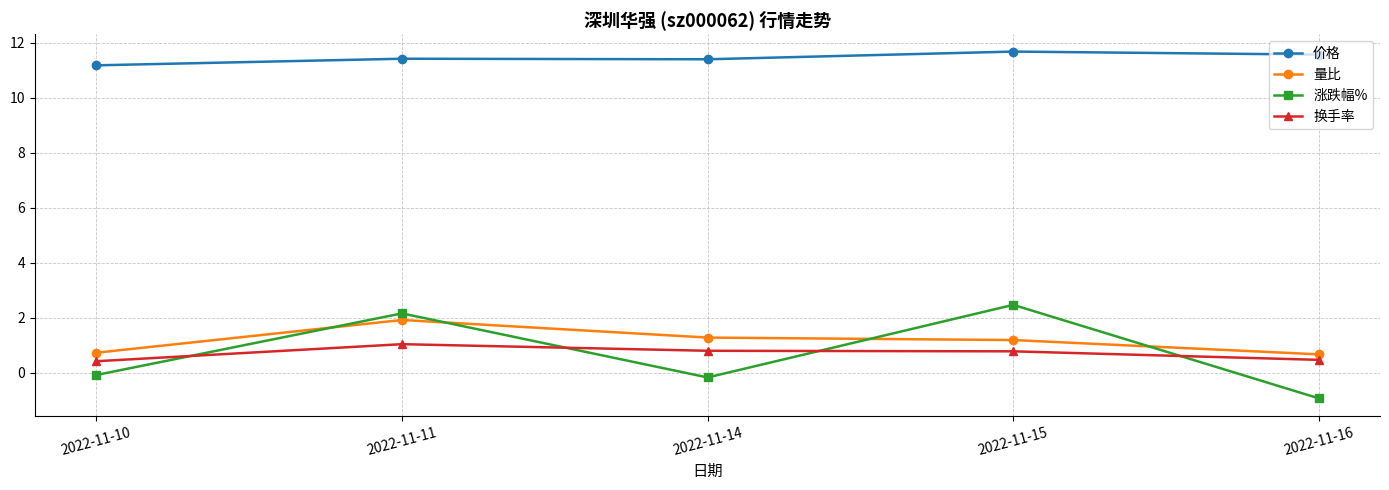

What are all the series names shown in the legend?

价格, 量比, 涨跌幅%, 换手率